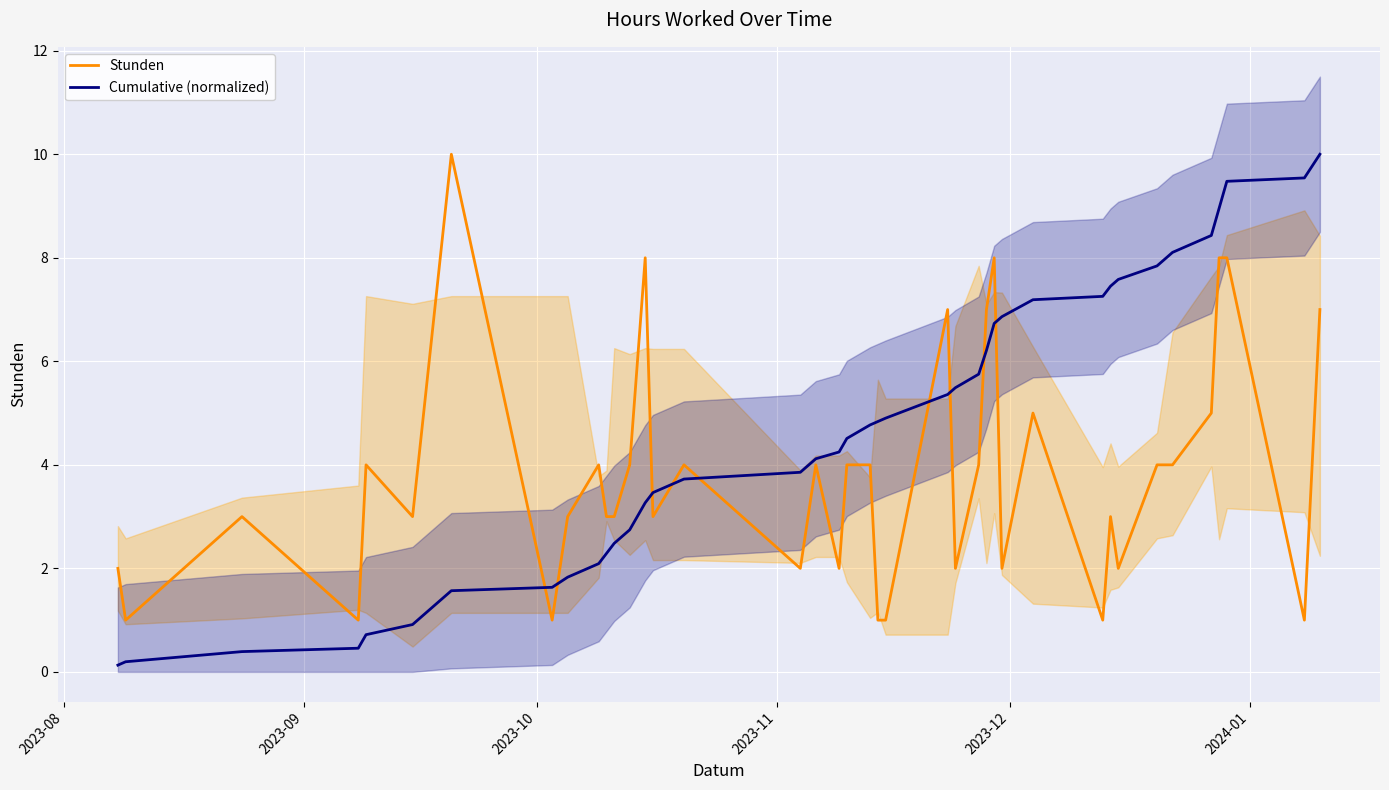

What is the maximum value for Cumulative (normalized)?

10.0